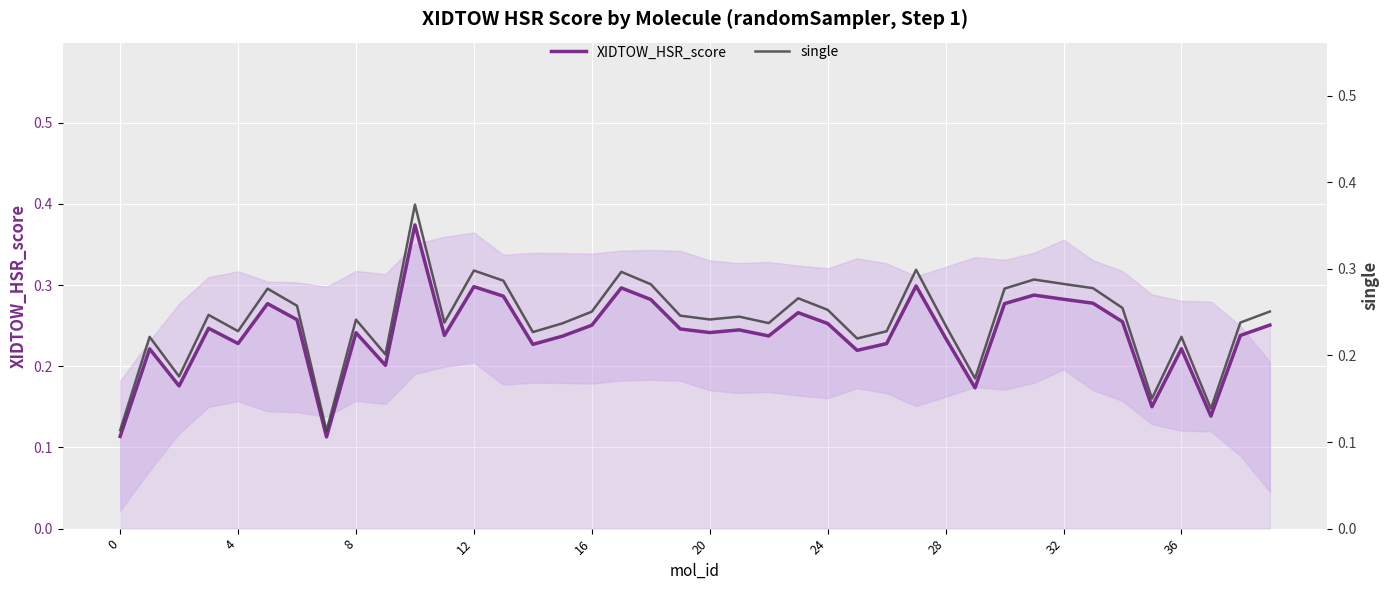

Which series changed the most between 12 and 25?

XIDTOW_HSR_score